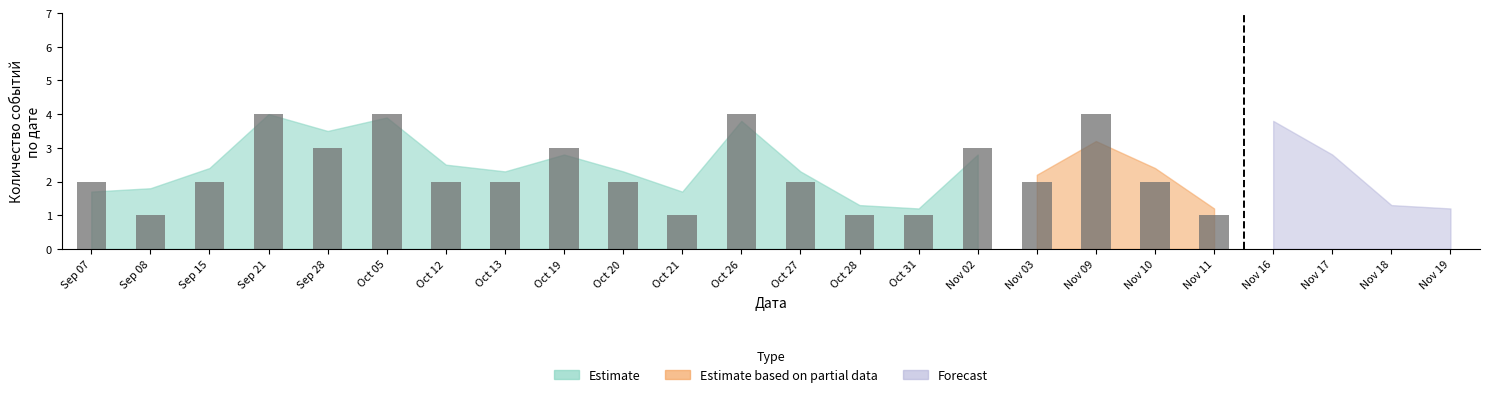

Reading left to right, what are all the values shown in this chart?

Sep 07=2	Sep 08=1	Sep 15=2	Sep 21=4	Sep 28=3	Oct 05=4	Oct 12=2	Oct 13=2	Oct 19=3	Oct 20=2	Oct 21=1	Oct 26=4	Oct 27=2	Oct 28=1	Oct 31=1	Nov 02=3	Nov 03=2	Nov 09=4	Nov 10=2	Nov 11=1